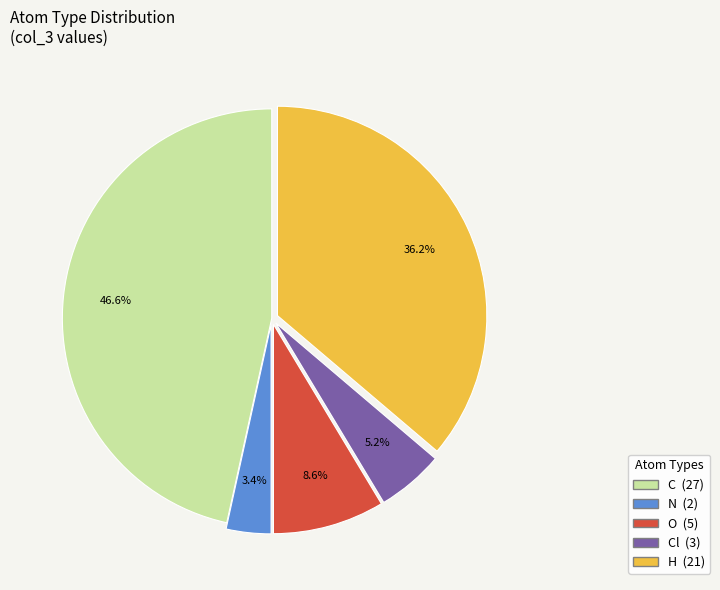

How many segments does this pie chart have?

5